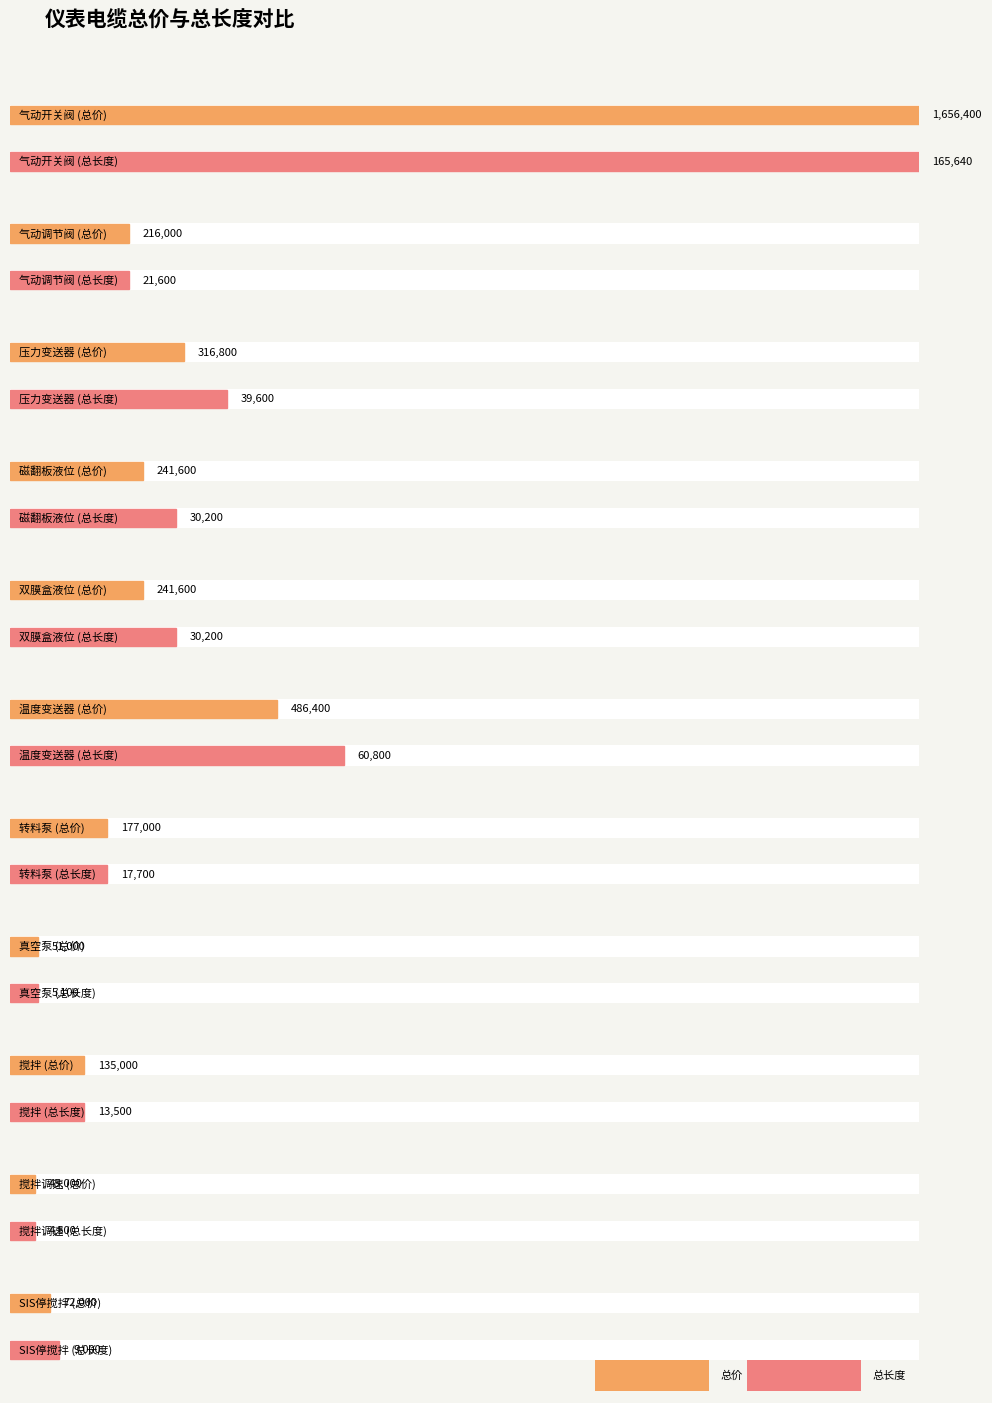

Rank the series by their average value, from highest to lowest.

总价, 总长度